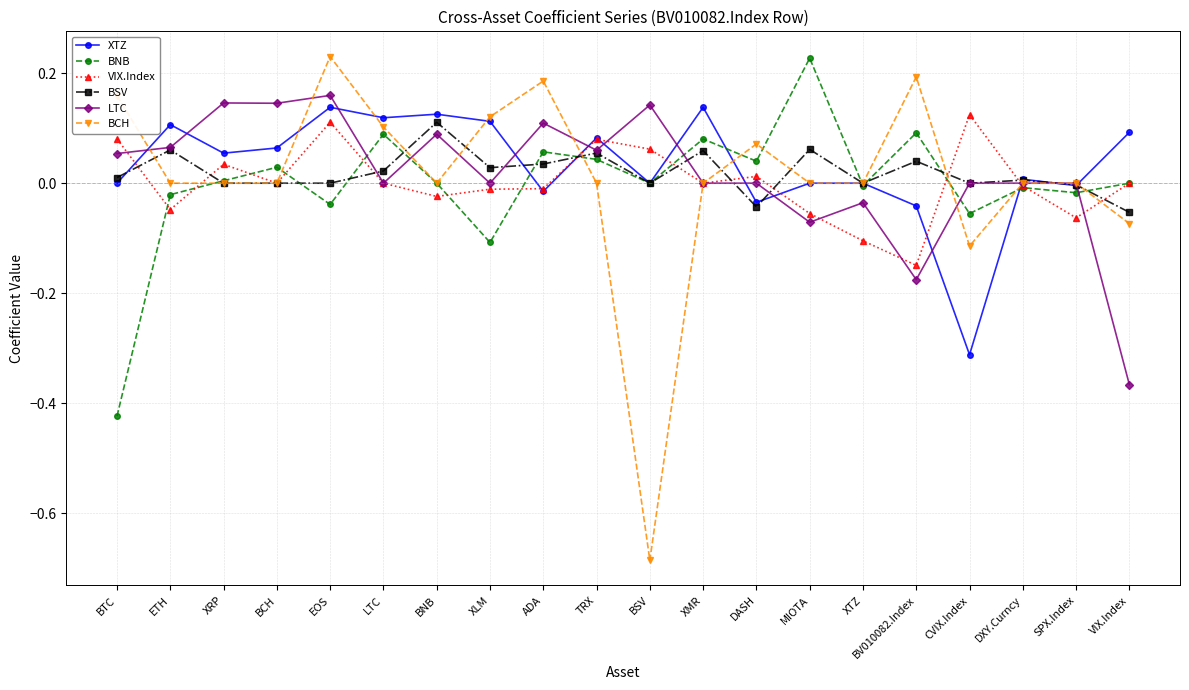

What is the label of the 6th point from the left?

LTC